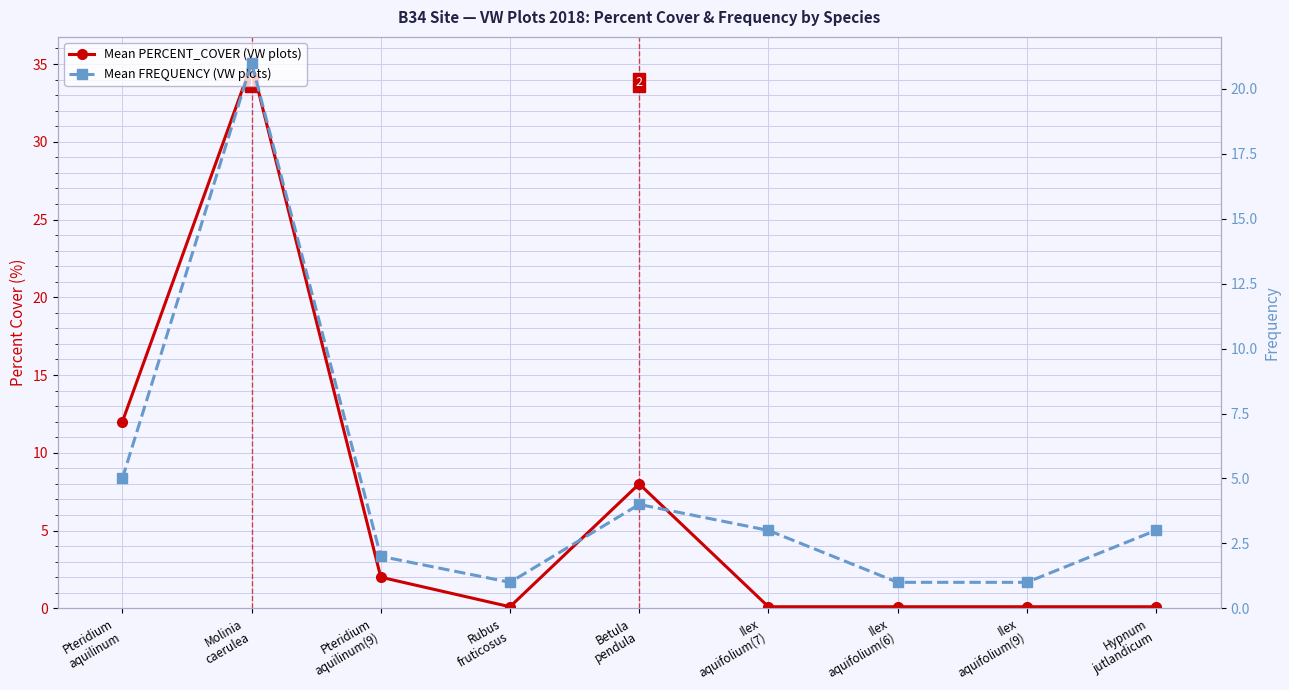

What is the lowest value of the Mean PERCENT_COVER (VW plots) series?

0.1